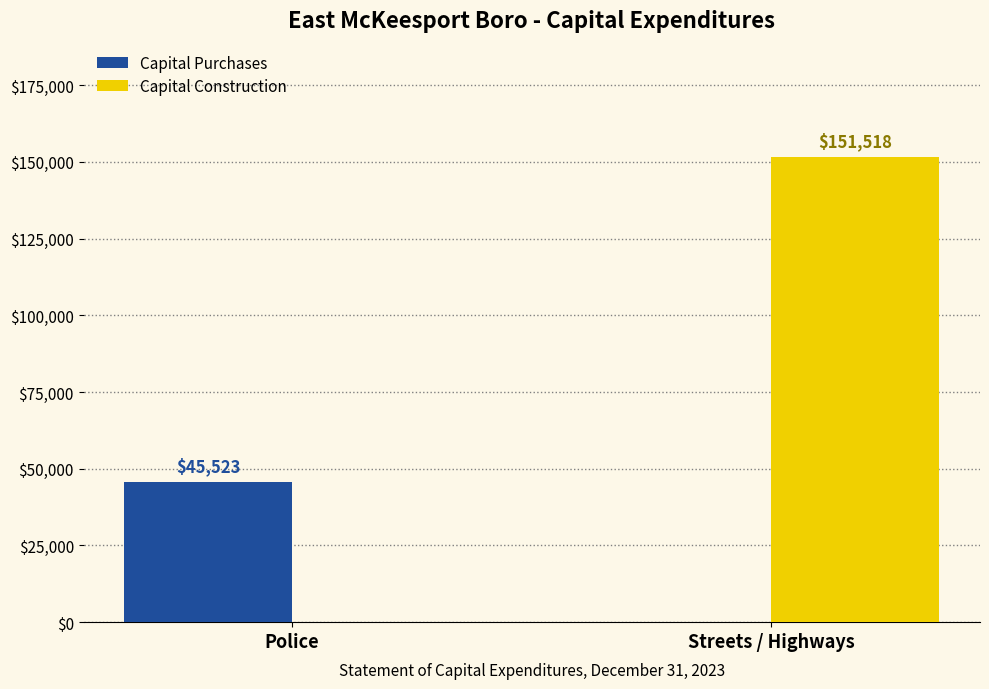

At which category is the sum across all series the highest?

Streets / Highways